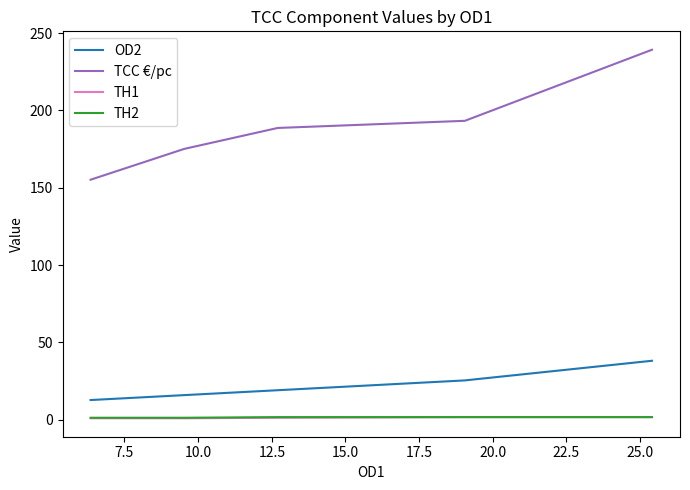

Which series has the widest spread of values?

TCC €/pc